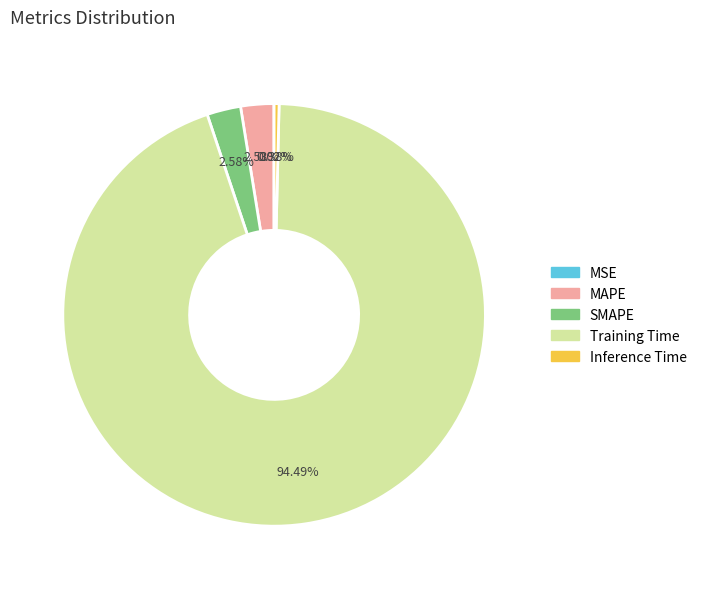

What is the largest slice in the pie chart?

Training Time